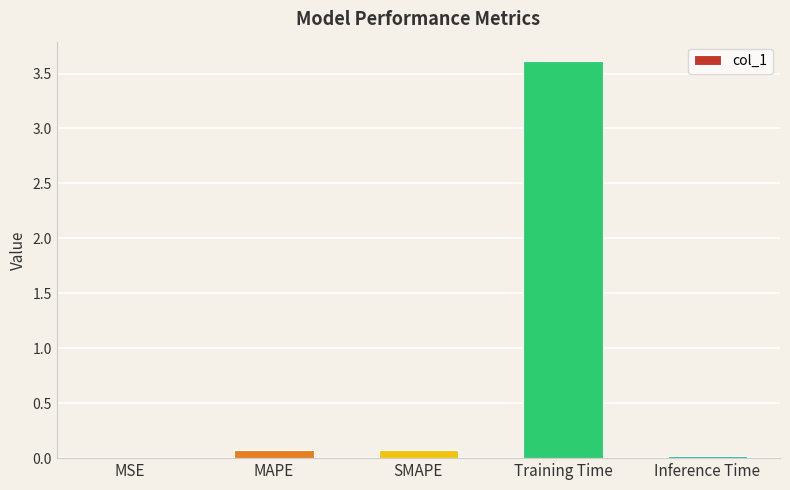

Which has a higher value, MAPE or Training Time?

Training Time